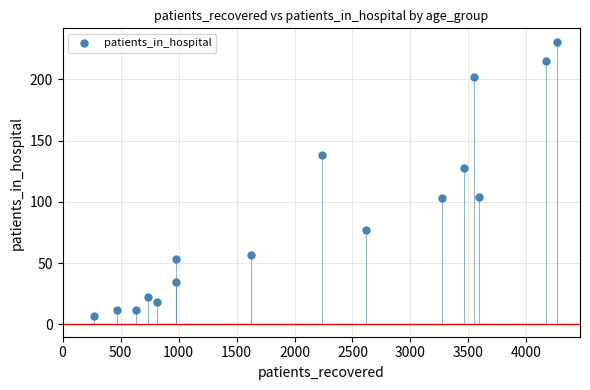

What Y value in the scatter plot is closest to 118?

128